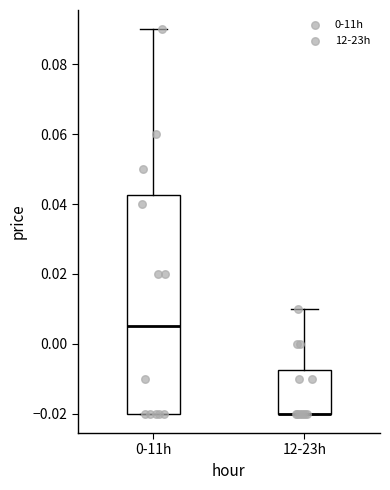

Reading left to right, read every box against the y-axis: the position of its median line, the range the box covers, and the ends of its whiskers. The values are not printed on the chart, so give them approximately, as read against the axis.

0-11h: median 0.006, box -0.020 to 0.042, whiskers -0.020 to 0.090
12-23h: median -0.020 (drawn on the box's lower edge), box -0.020 to -0.008, whiskers -0.020 to 0.010